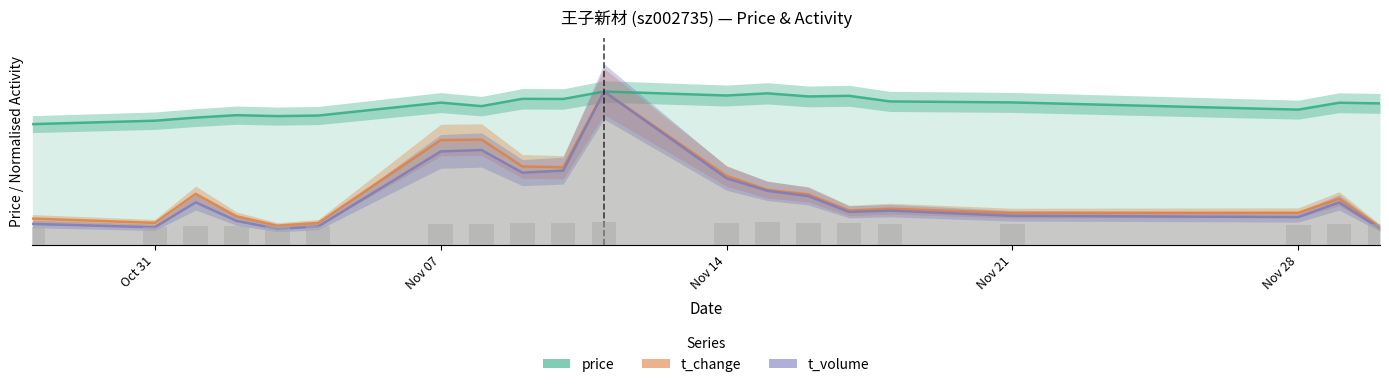

At how many categories does at least one series exceed 18?

20